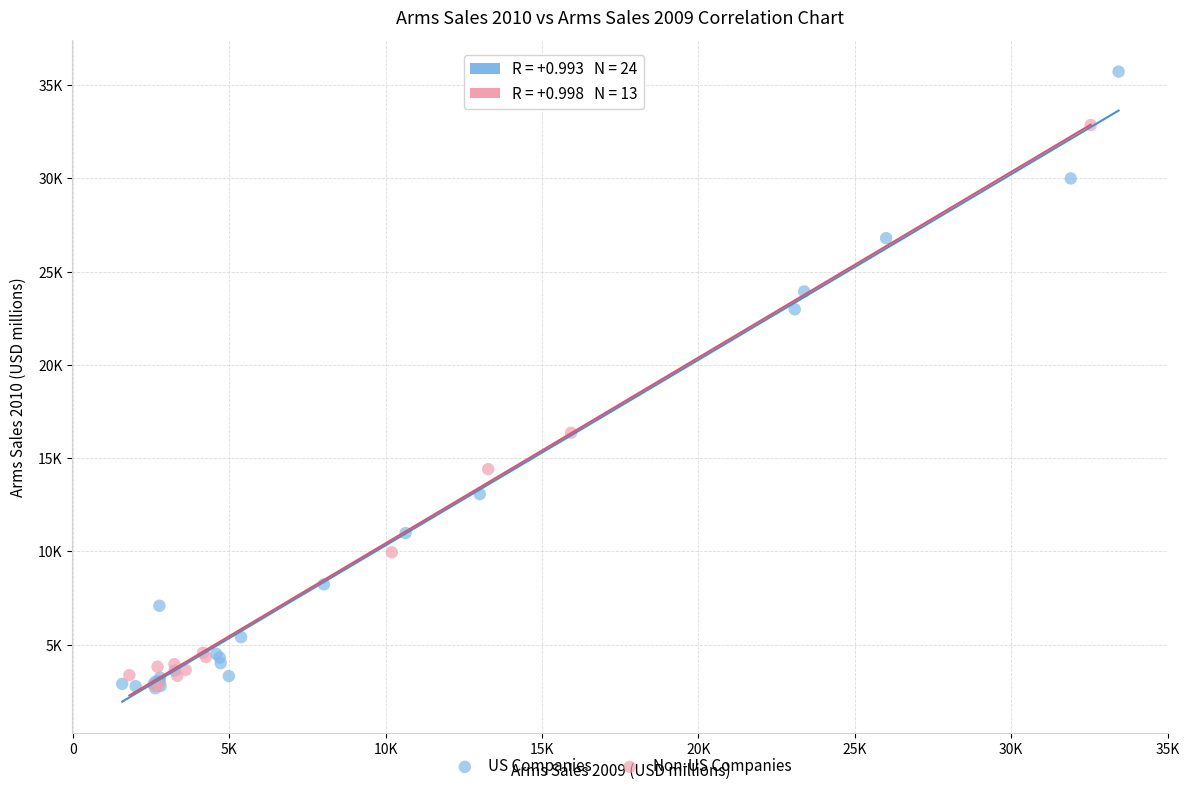

Which series has the widest spread of Y values?

US Companies